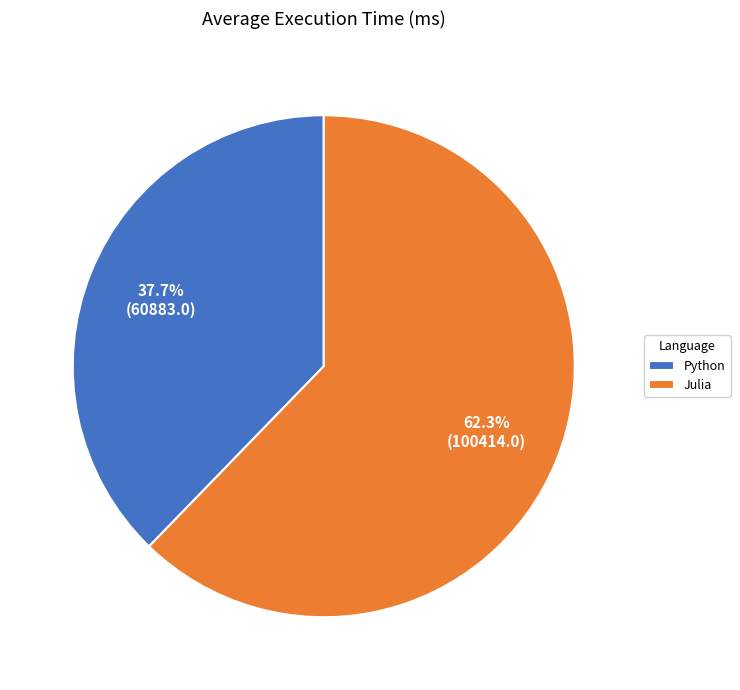

Rank the categories by value from highest to lowest.

Julia, Python